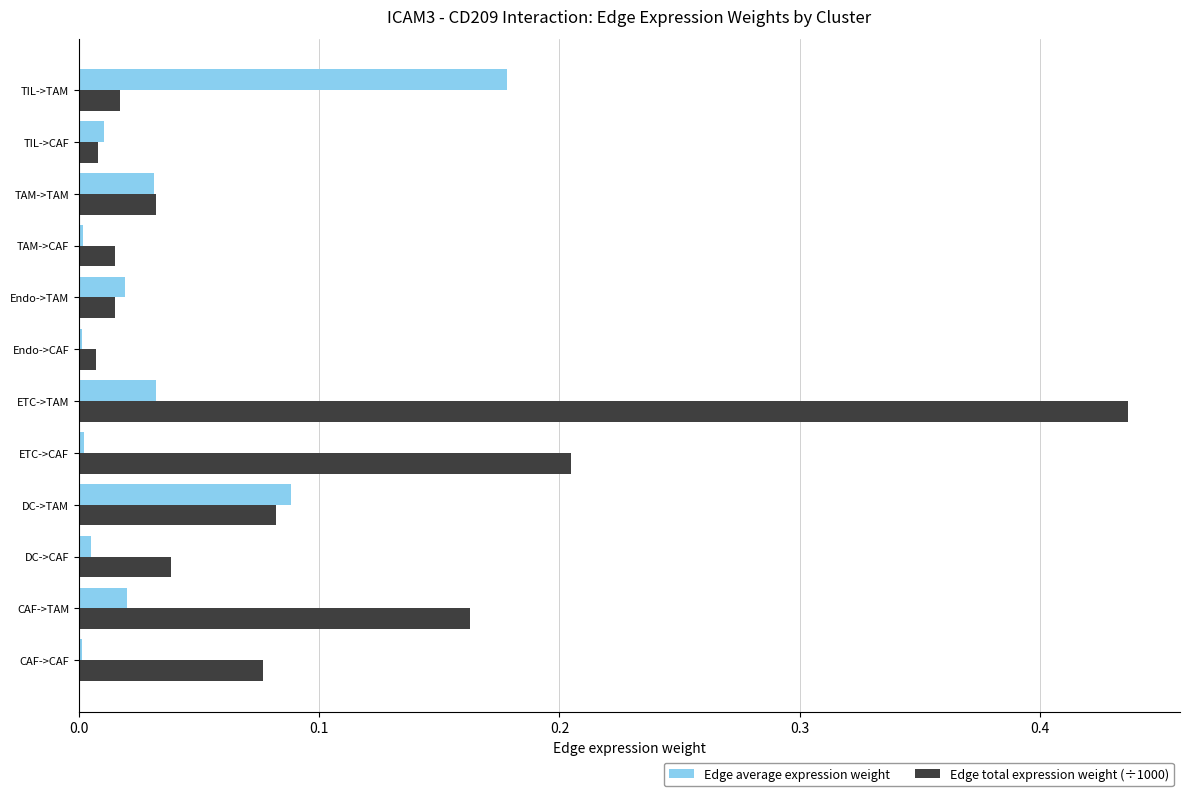

The Edge total expression weight (÷1000) series shows 0.0 at CAF->CAF. True or false?

False